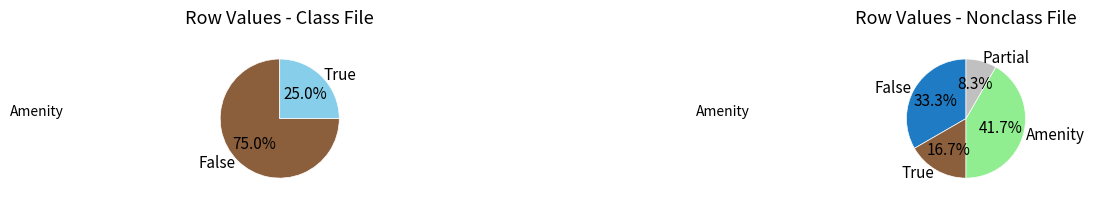

Does Row 1 represent more than half of the total?

No